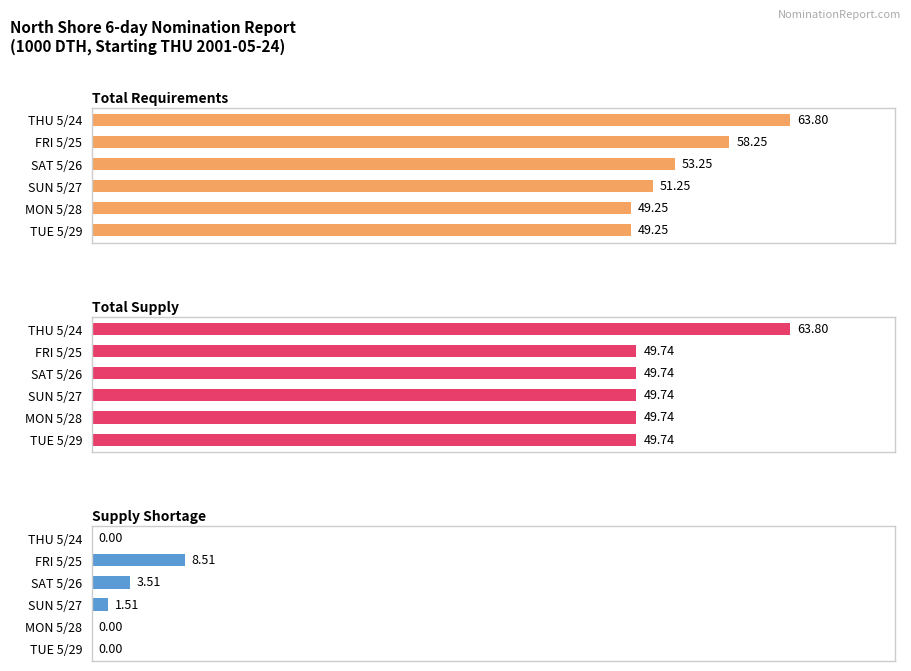

Which has a higher value, TUE 5/29 or FRI 5/25?

FRI 5/25